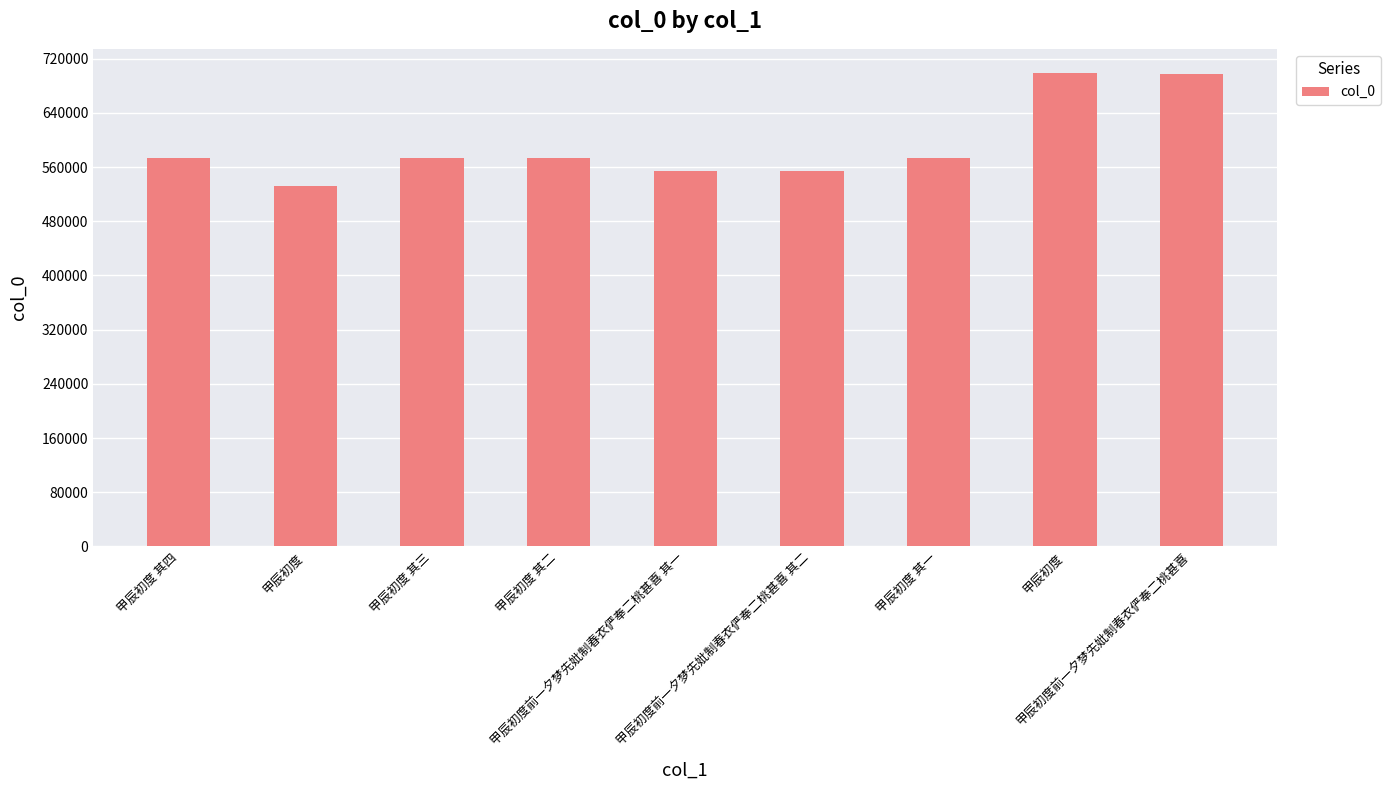

Reading right to left, list all the values displayed in this chart.

697659	699426	572826	554264	554263	572827	572828	532712	572829